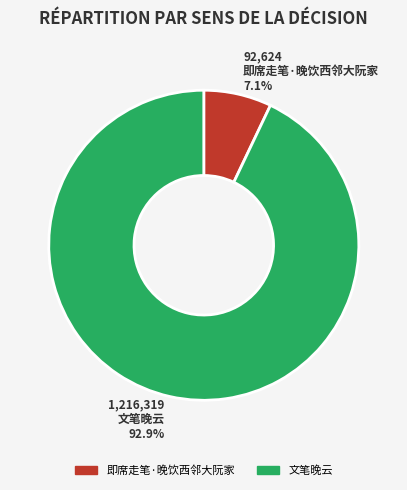

What percentage do 文笔晚云 and 即席走笔·晚饮西邻大阮家 together represent?

100.0%